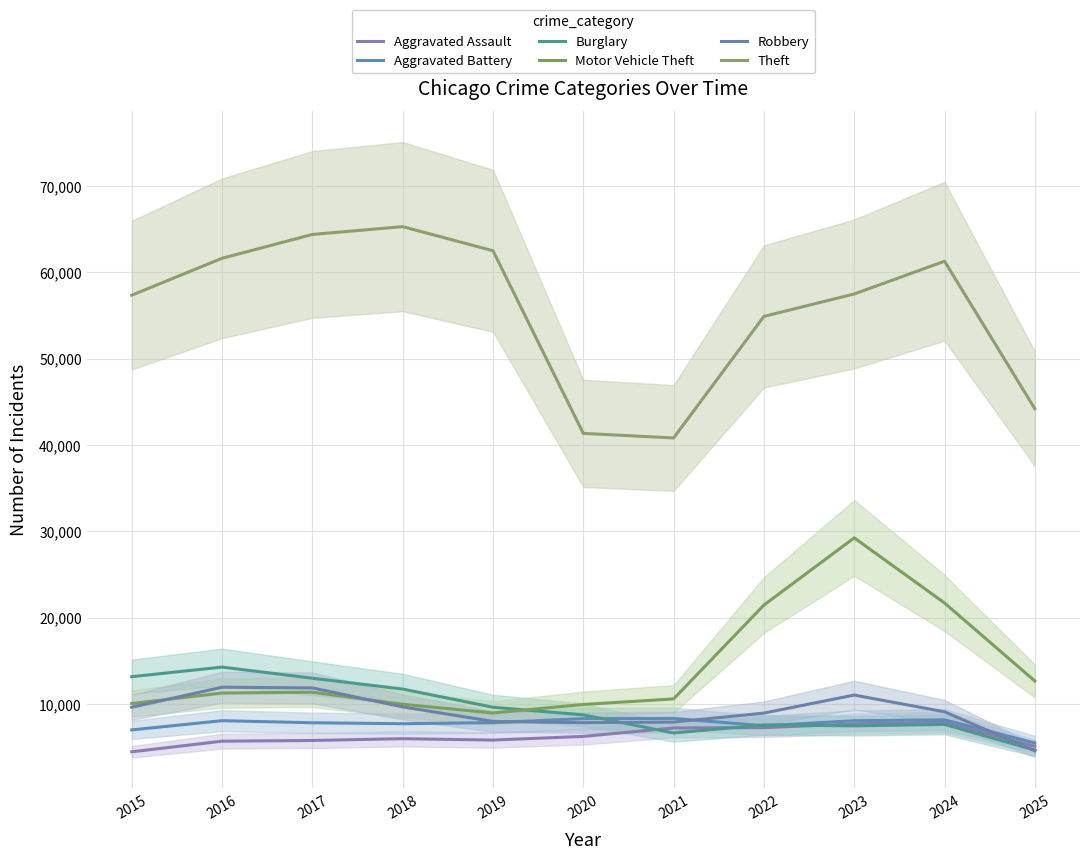

True or false: Motor Vehicle Theft has a value of 9985 at 2018.

True